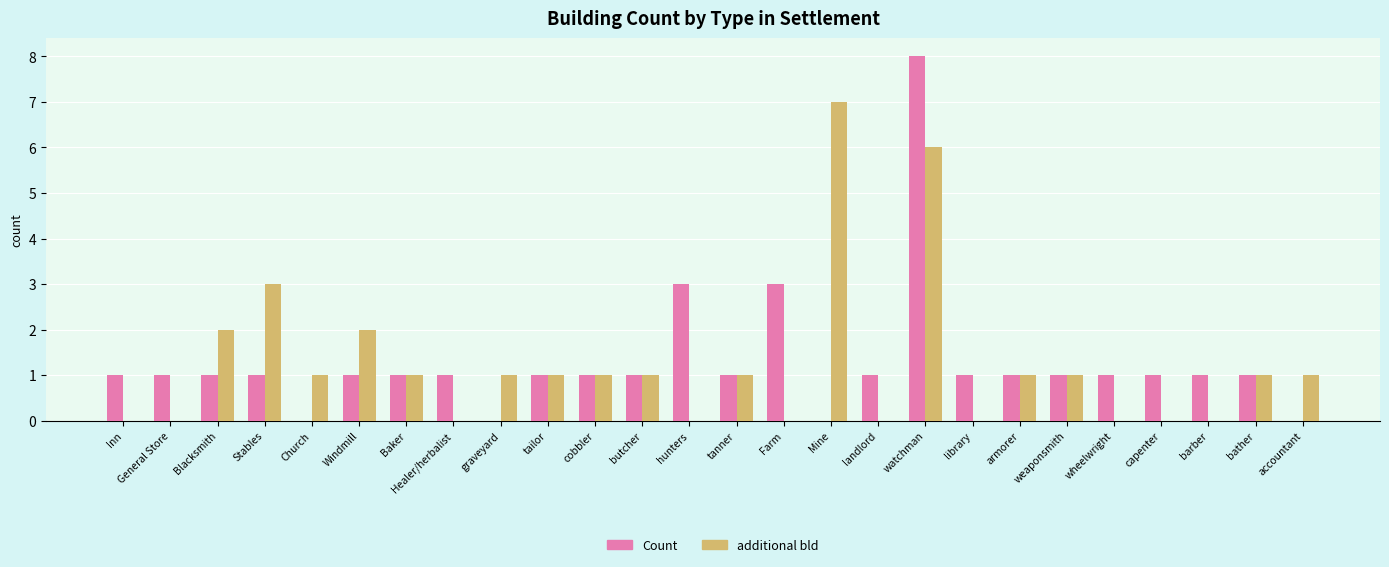

What is the difference between the Count values at weaponsmith and Mine?

1